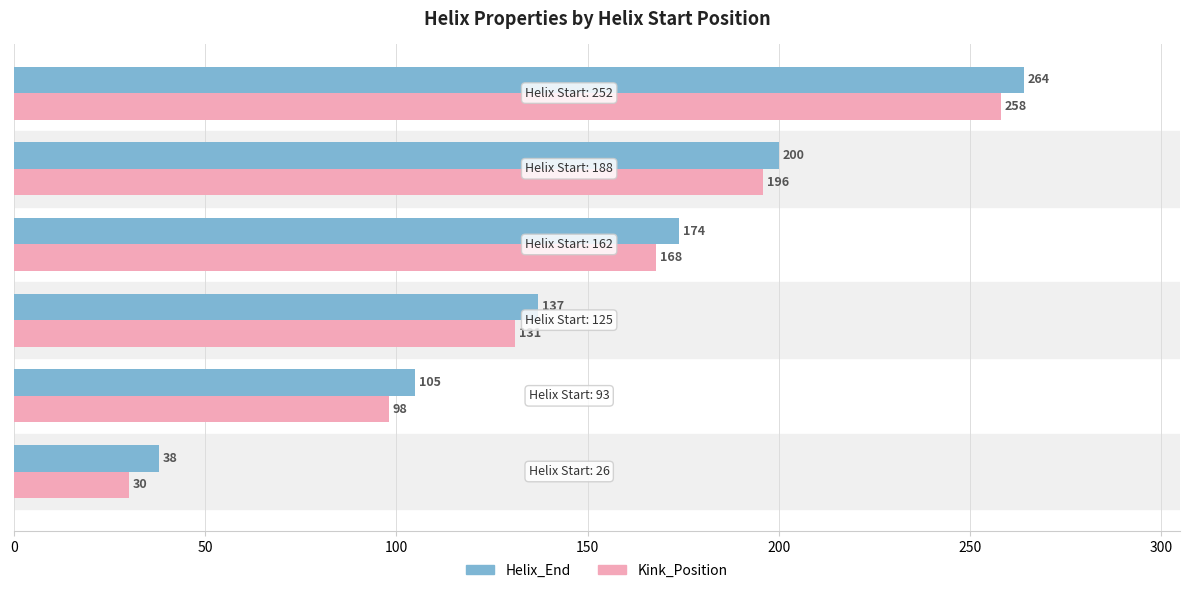

How many values in the Helix_End series are below 174?

3